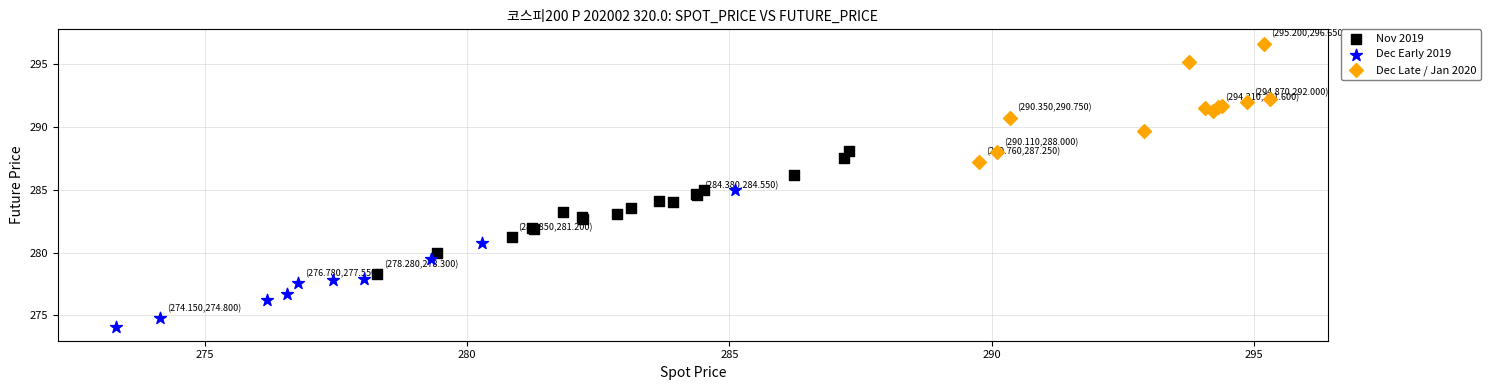

Which series contains the lowest Y value?

Dec Early 2019